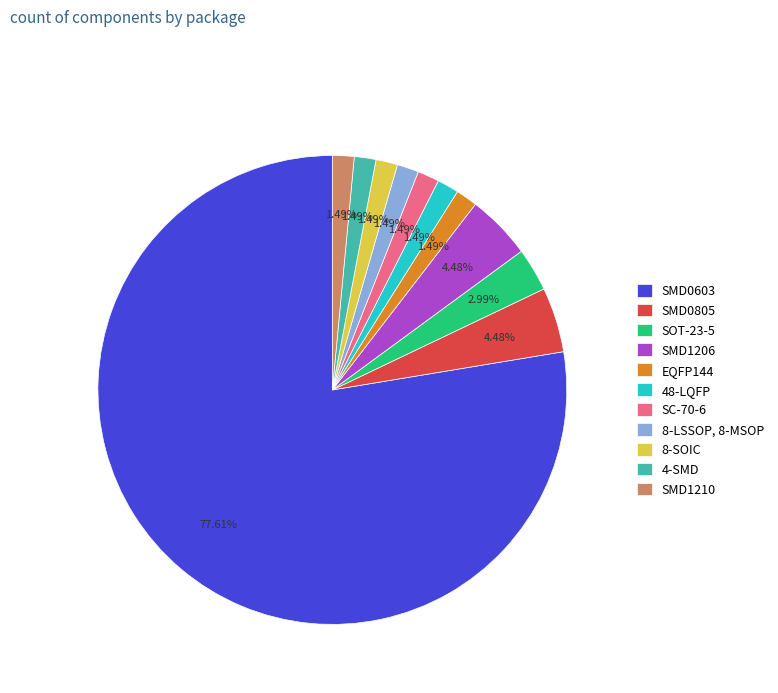

What is the largest slice in the pie chart?

SMD0603